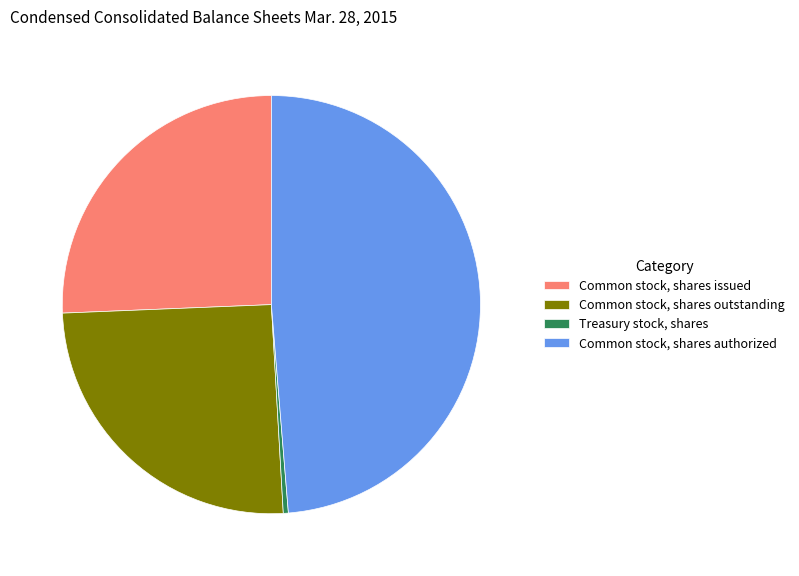

Count the number of slices in the pie.

4